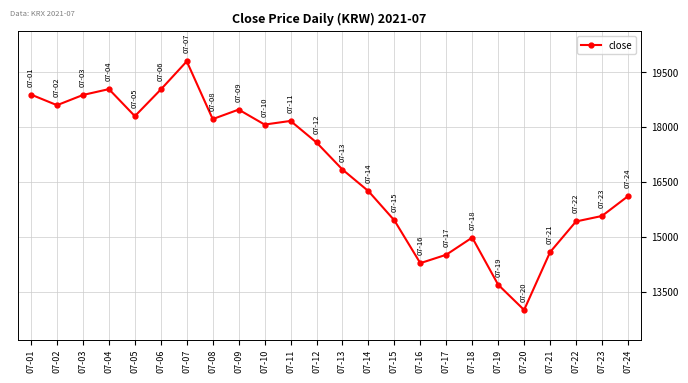

Which category has the lowest value across all series?

07-20